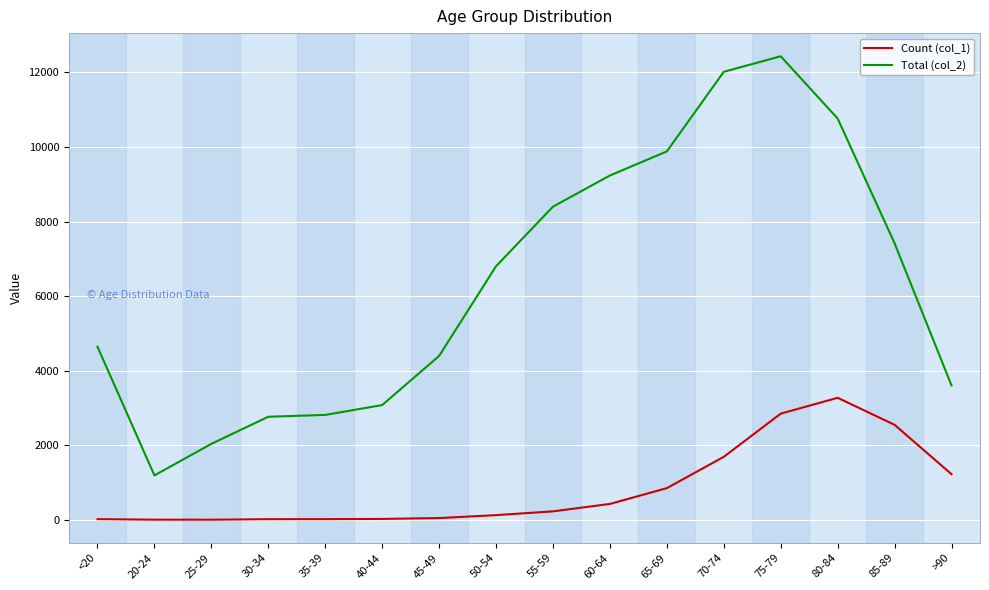

Which series has the widest spread of values?

Total (col_2)